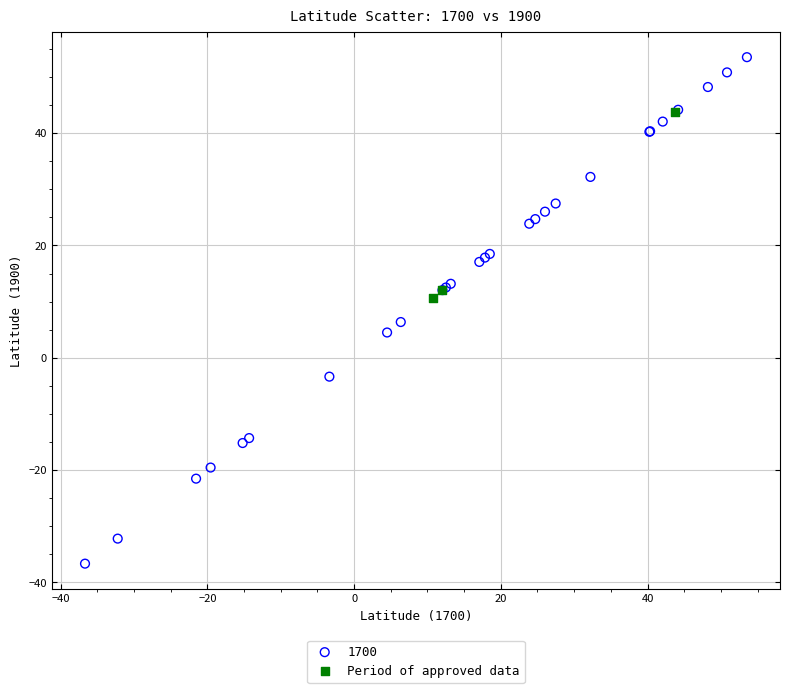

Which series reaches the minimum Y coordinate?

1700